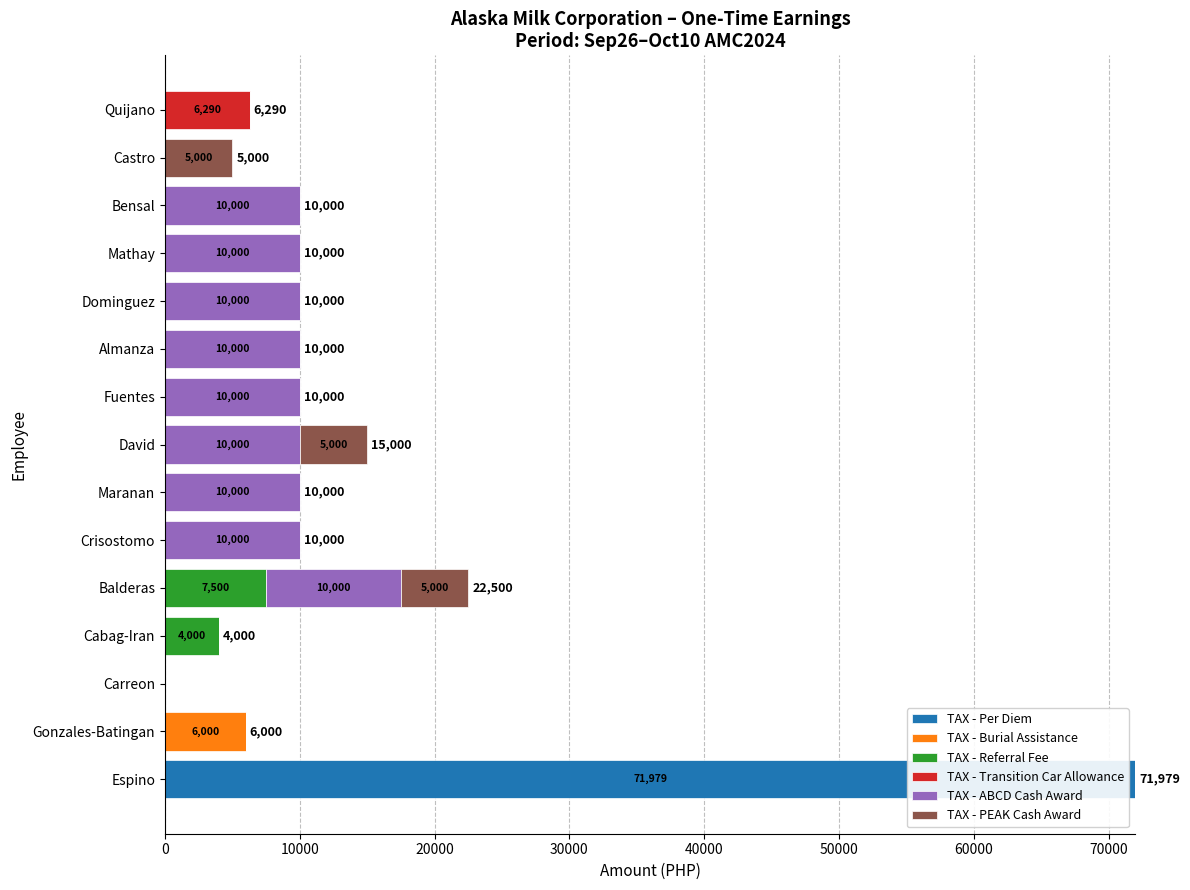

What is the sum of all TAX - Per Diem values?

71979.0